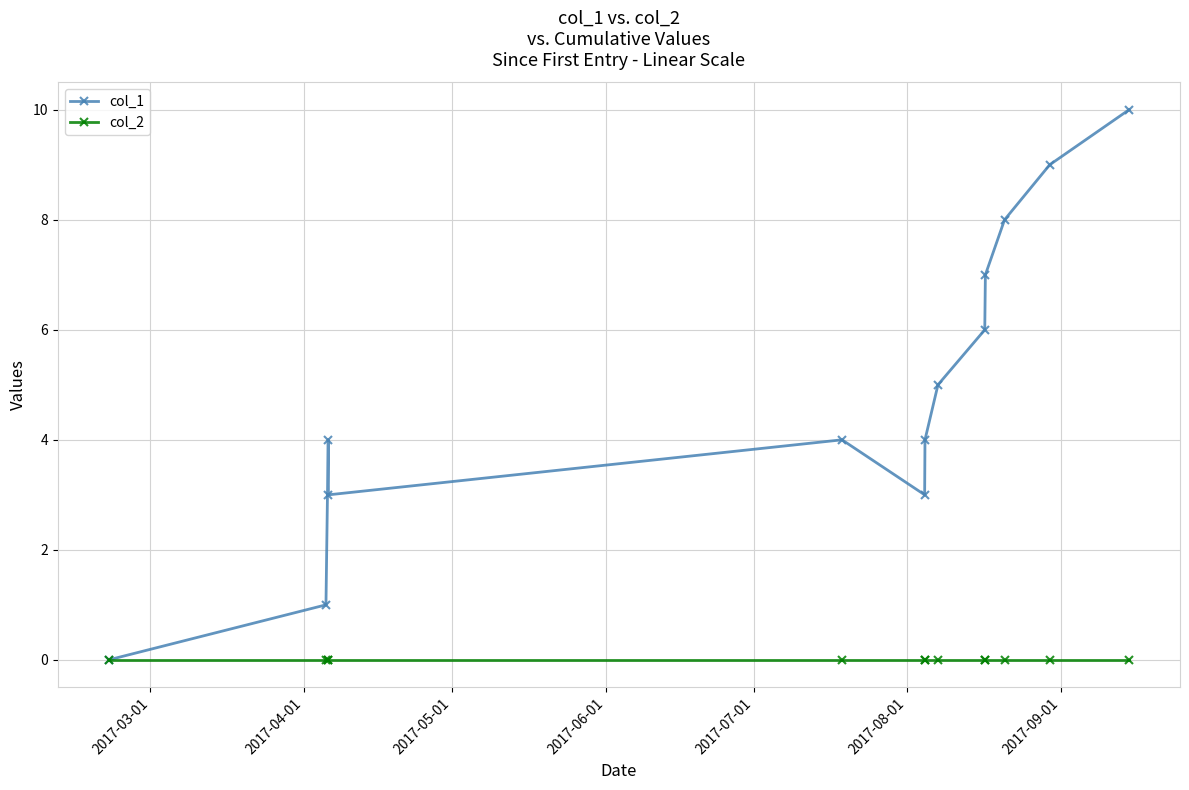

What is the maximum value shown in the chart?

10